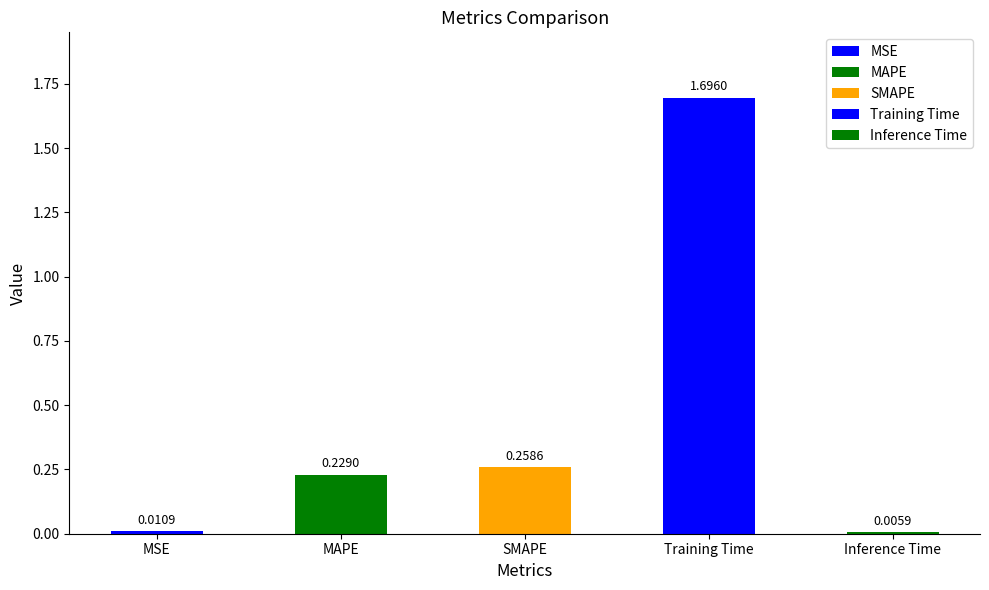

Does the chart contain any negative values?

No